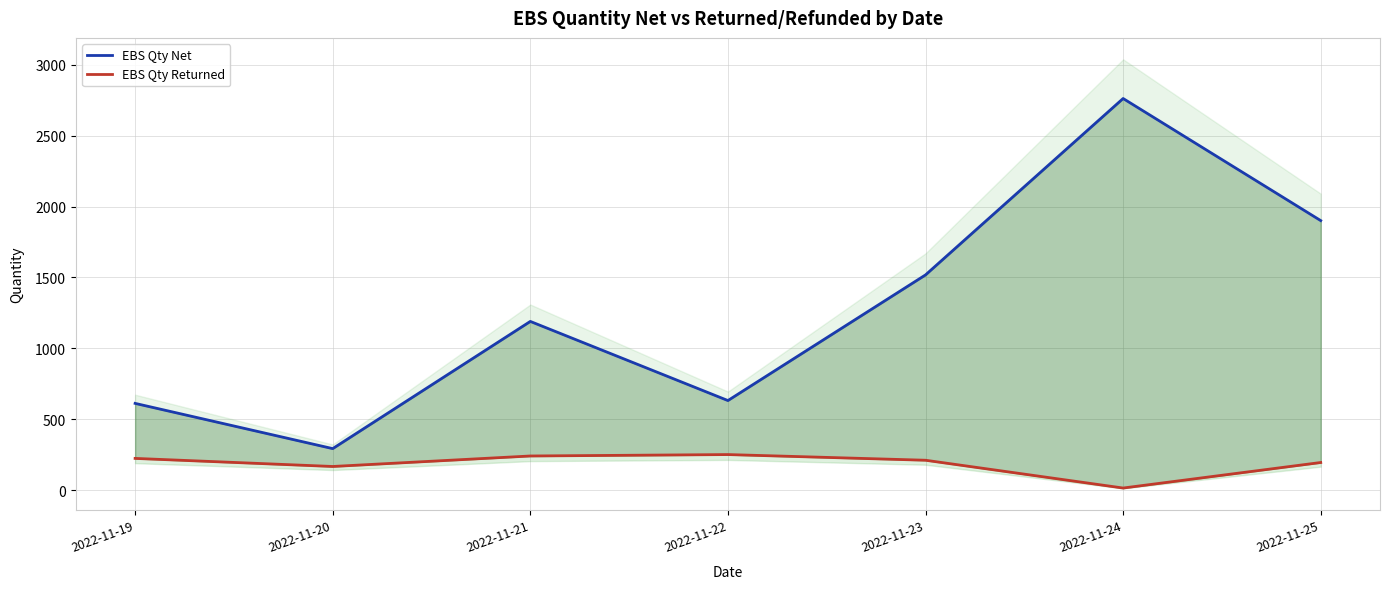

Which label corresponds to the largest value in the chart?

2022-11-24